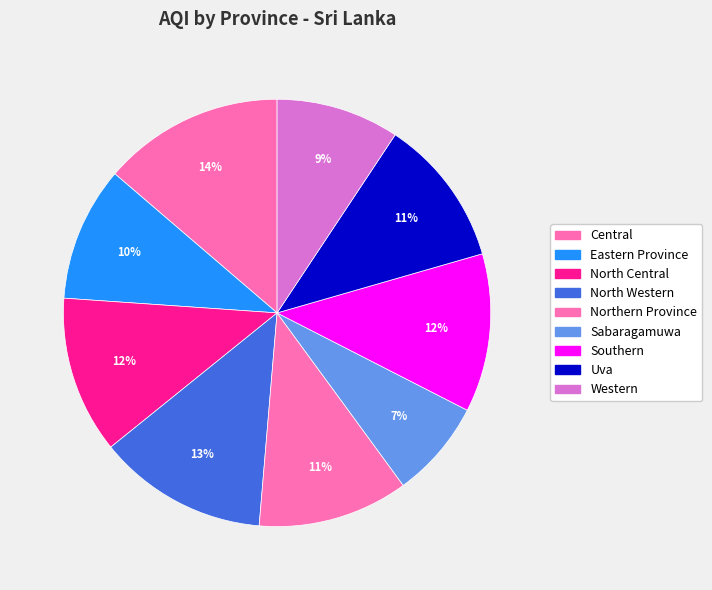

Which has a higher value, Sabaragamuwa or Central?

Central